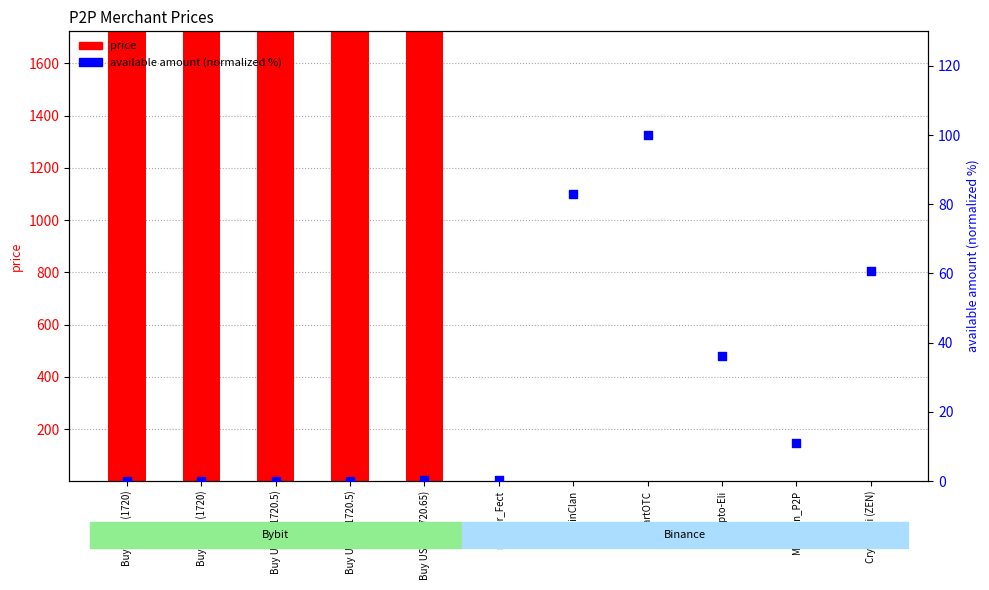

What are all the series names shown in the legend?

price, available amount (normalized)